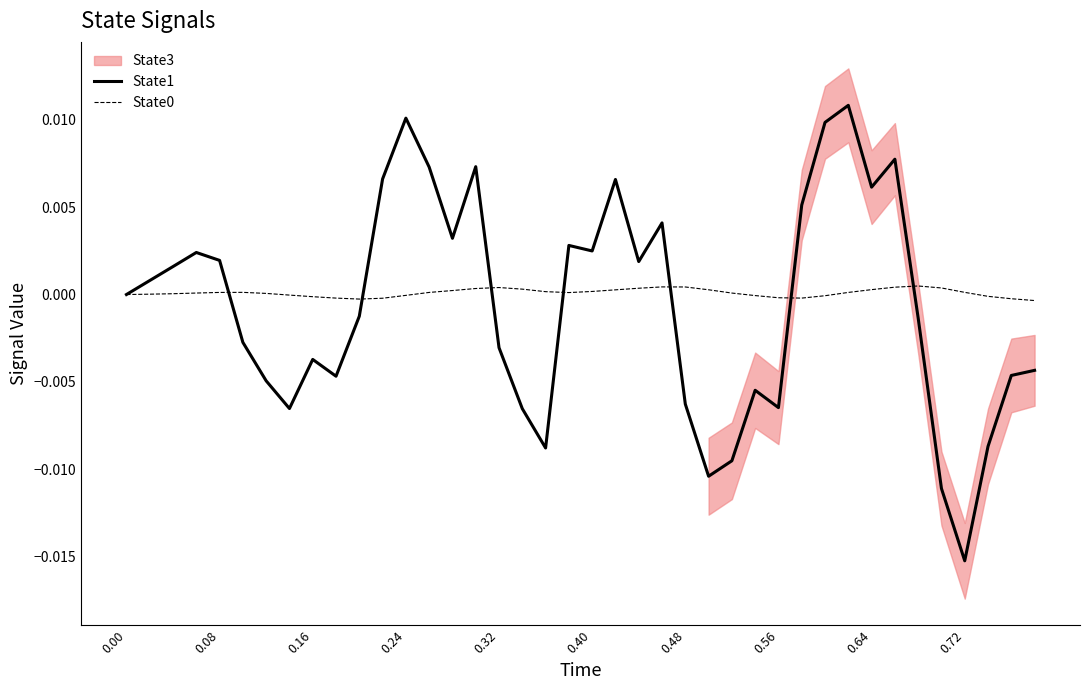

The value of State0 at 0.40 is 0.0. True or false?

True